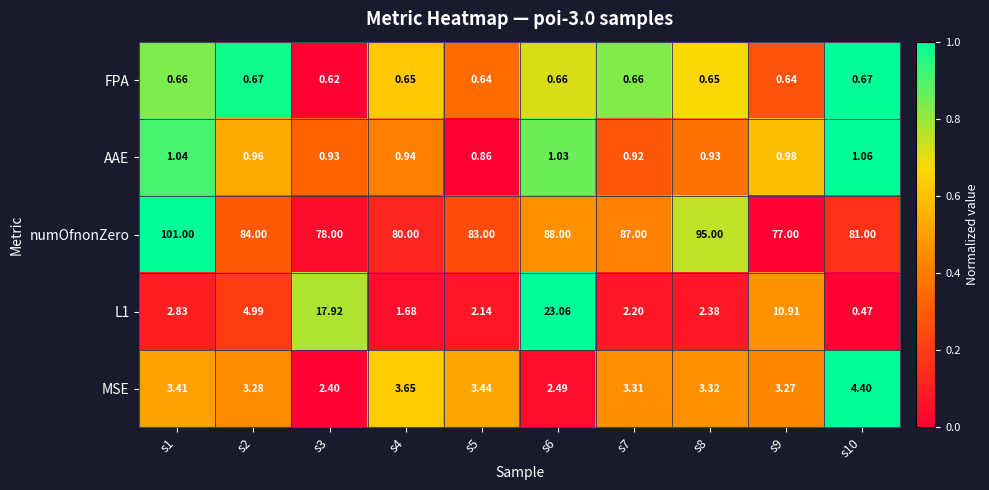

Which series has the largest total across all categories?

numOfnonZero